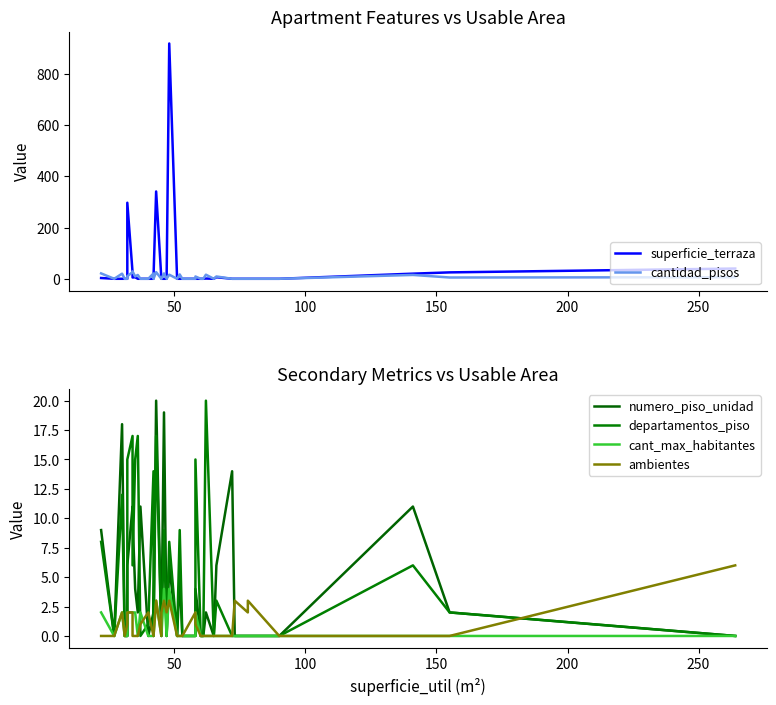

Which series has the largest total across all categories?

superficie_terraza